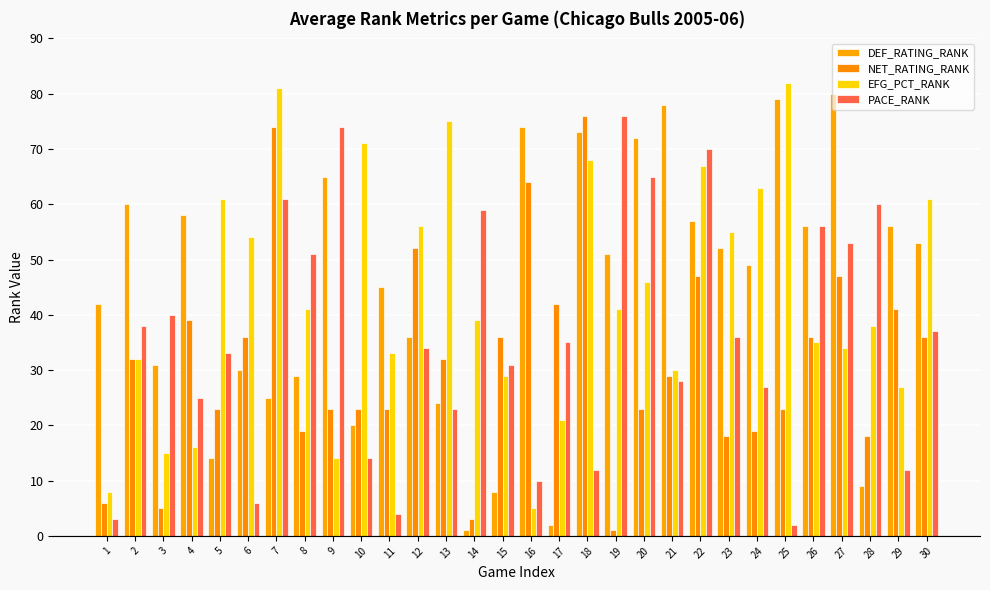

How many distinct data groups are displayed?

4